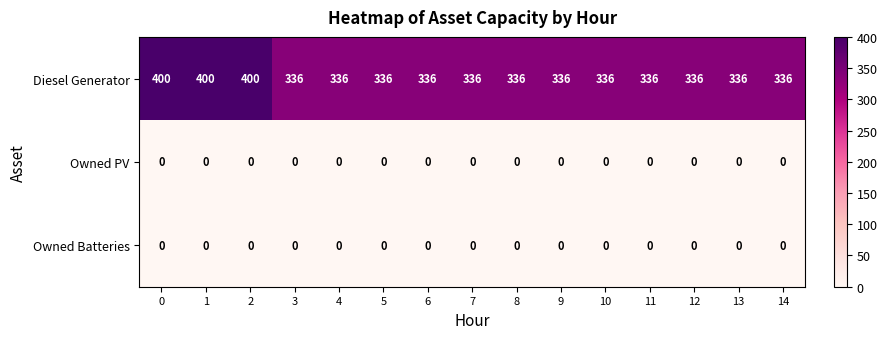

What is the greatest value displayed?

400